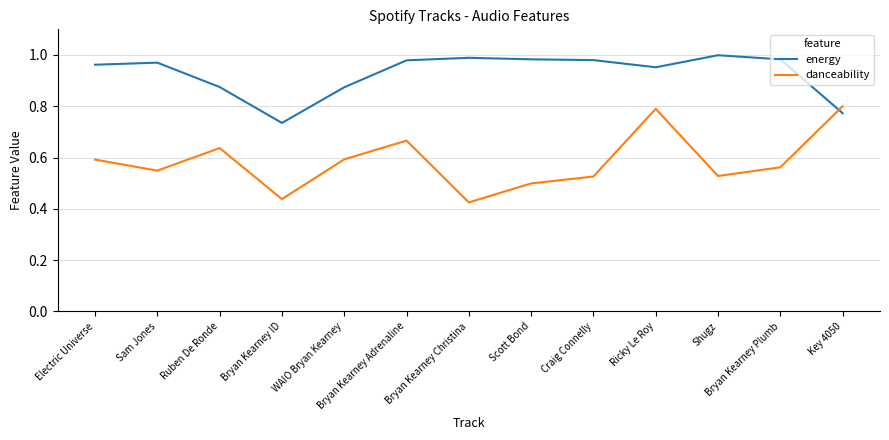

List the series in order of their overall mean, lowest first.

danceability, energy